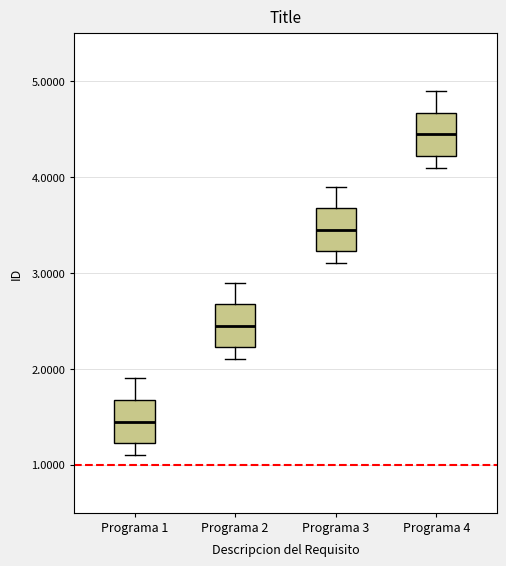

Which box has the highest median line?

Programa 4